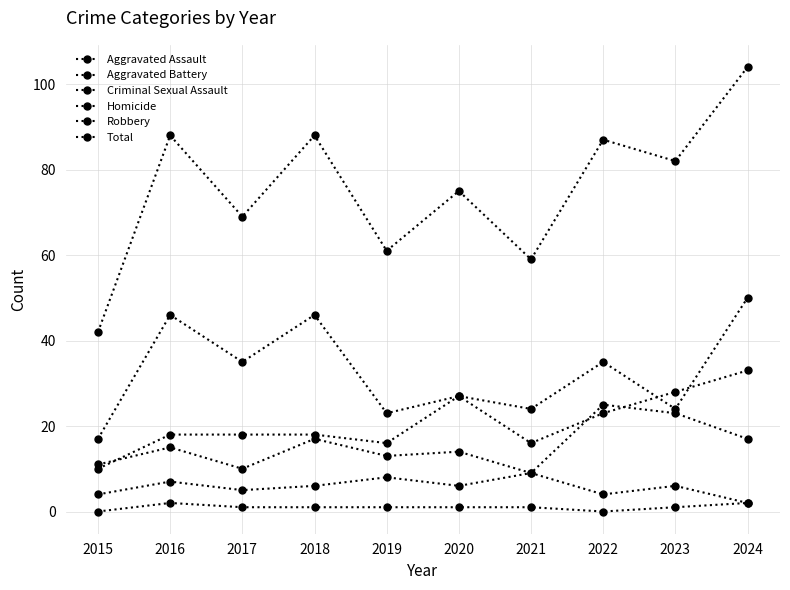

How many lines are shown in the chart?

6